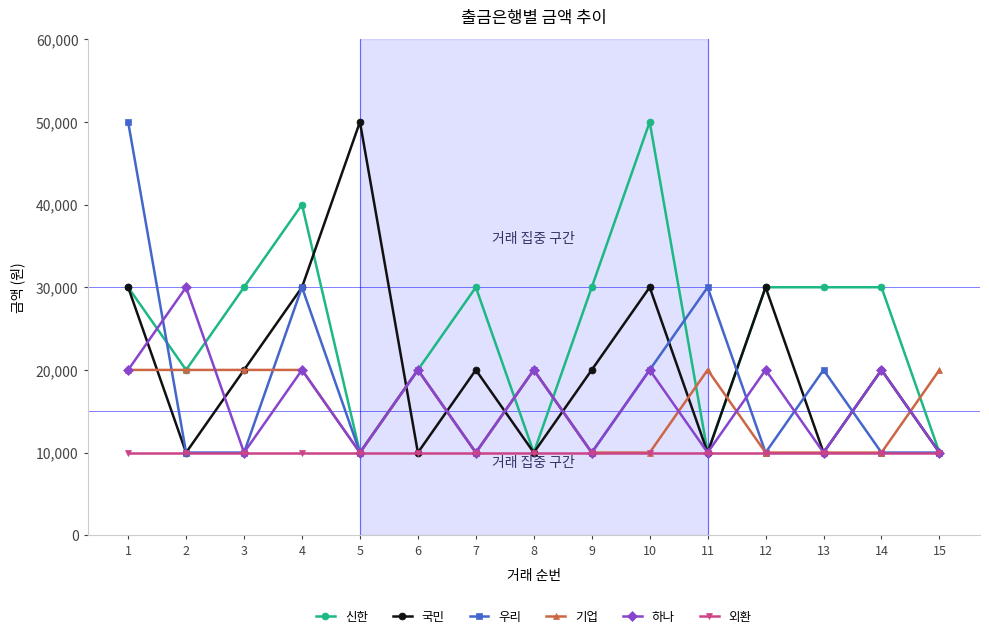

Is it true that 기업 equals 20000 at 1?

True